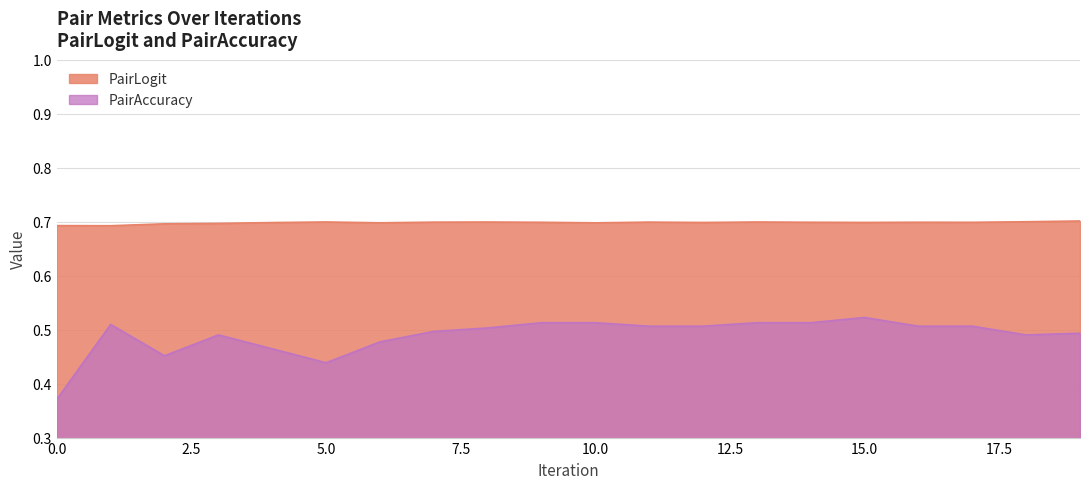

True or false: PairAccuracy has more than 2 points higher than both neighbors.

True